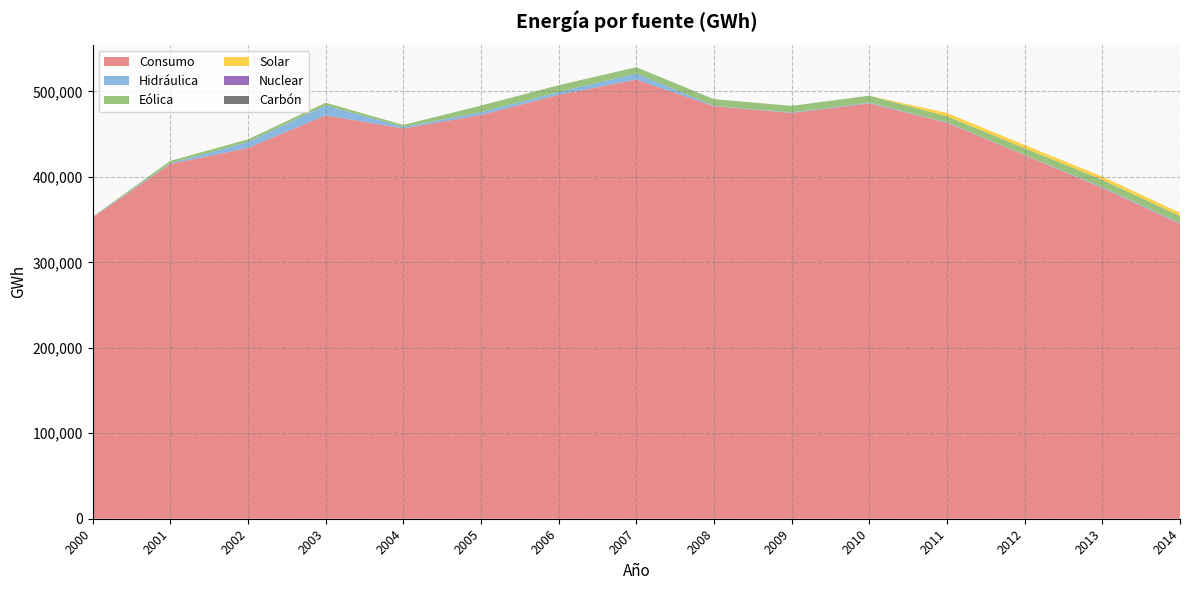

Reading right to left, extract all data points from this chart.

Consumo: 345224.0	387137.0	425464.0	463352.0	486195.0	474831.0	482732.0	513856.0	496073.0	472463.0	456791.0	472001.0	433927.0	415105.0	352479.0
Hidráulica: 995.0	930.0	356.0	603.8	859.2	639.4	644.4	7157.3	3317.4	3325.0	1669.1	11729.4	6945.6	894.7	624.5
Eólica: 8074.0	8571.0	7786.0	7059.0	8074.0	7673.0	7631.0	7382.0	7941.0	7709.0	2412.0	3120.0	3120.0	2821.0	396.0
Solar: 3720.0	3709.0	3783.0	3774.0	0.0	0.0	0.0	0.0	0.0	0.0	0.0	0.0	0.0	0.0	0.0
Nuclear: 0.0	0.0	0.0	0.0	0.0	0.0	0.0	0.0	0.0	0.0	0.0	0.0	0.0	0.0	0.0
Carbón: 0.0	0.0	0.0	0.0	0.0	0.0	0.0	0.0	0.0	0.0	0.0	0.0	0.0	0.0	0.0